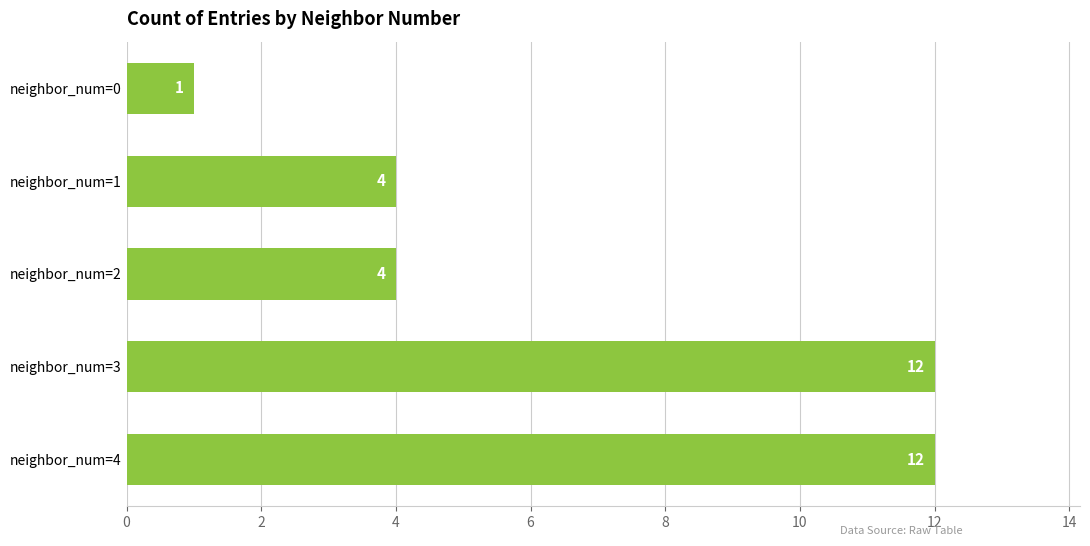

What is the average value?

7